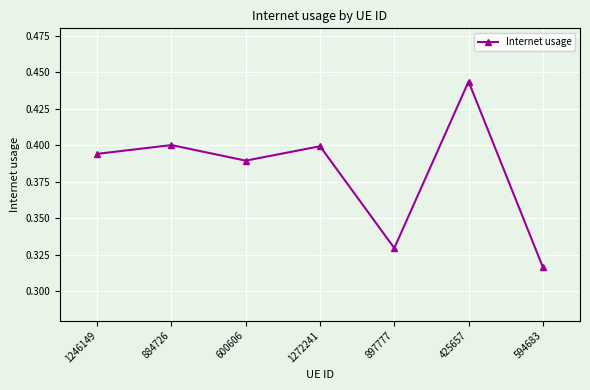

How many distinct data groups are displayed?

1